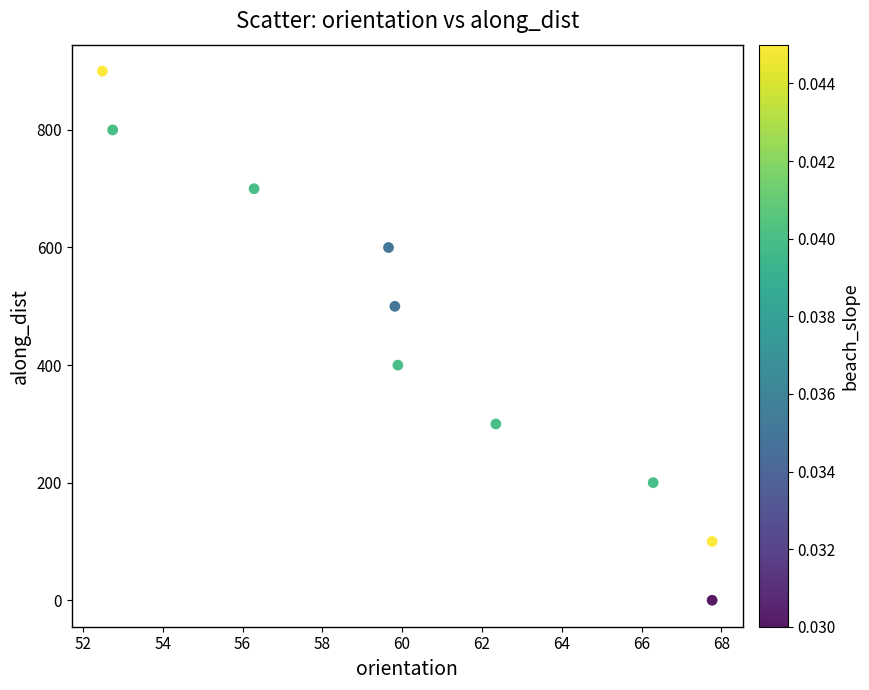

What is the range of Y values (max minus min)?

899.7